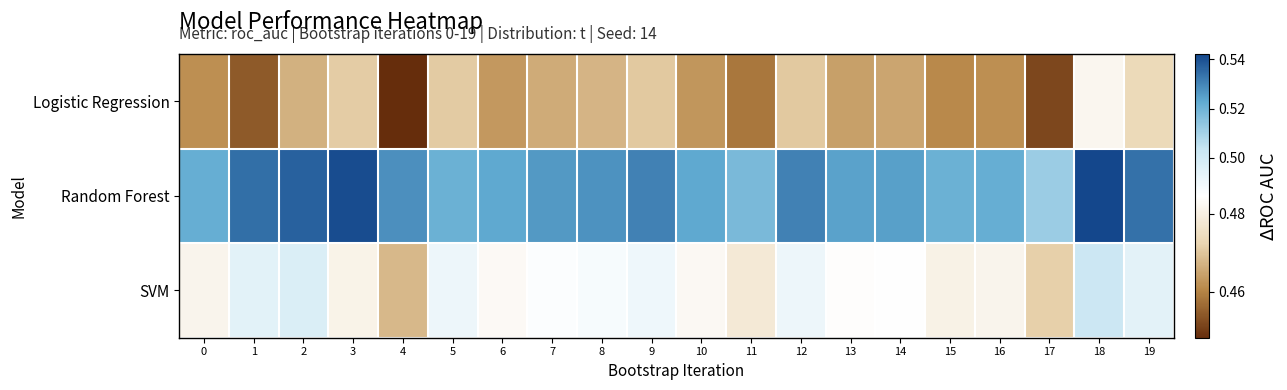

Reading right to left, transcribe all the data shown in this chart.

Logistic Regression: 19=0.5	18=0.5	17=0.5	16=0.5	15=0.5	14=0.5	13=0.5	12=0.5	11=0.5	10=0.5	9=0.5	8=0.5	7=0.5	6=0.5	5=0.5	4=0.4	3=0.5	2=0.5	1=0.5	0=0.5
Random Forest: 19=0.5	18=0.5	17=0.5	16=0.5	15=0.5	14=0.5	13=0.5	12=0.5	11=0.5	10=0.5	9=0.5	8=0.5	7=0.5	6=0.5	5=0.5	4=0.5	3=0.5	2=0.5	1=0.5	0=0.5
SVM: 19=0.5	18=0.5	17=0.5	16=0.5	15=0.5	14=0.5	13=0.5	12=0.5	11=0.5	10=0.5	9=0.5	8=0.5	7=0.5	6=0.5	5=0.5	4=0.5	3=0.5	2=0.5	1=0.5	0=0.5